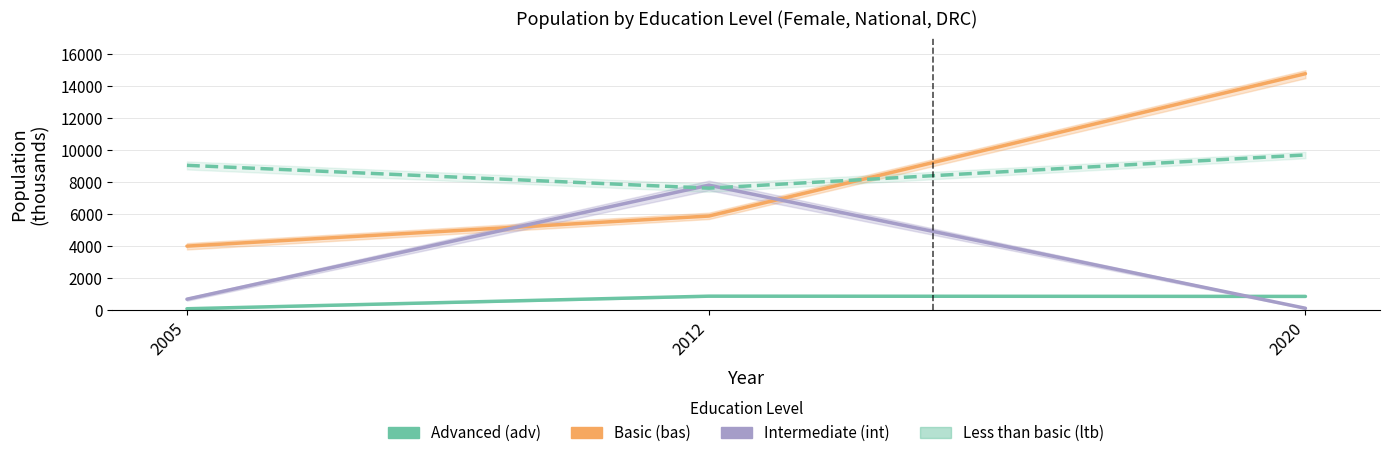

What is the spread (max minus min) of values at 2005?

8959.2